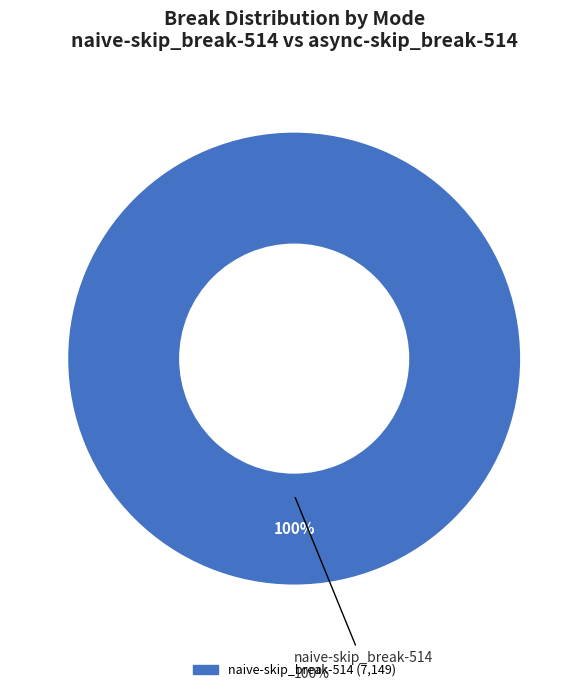

What is the total percentage of async-skip_break-514 and naive-skip_break-514?

100.0%